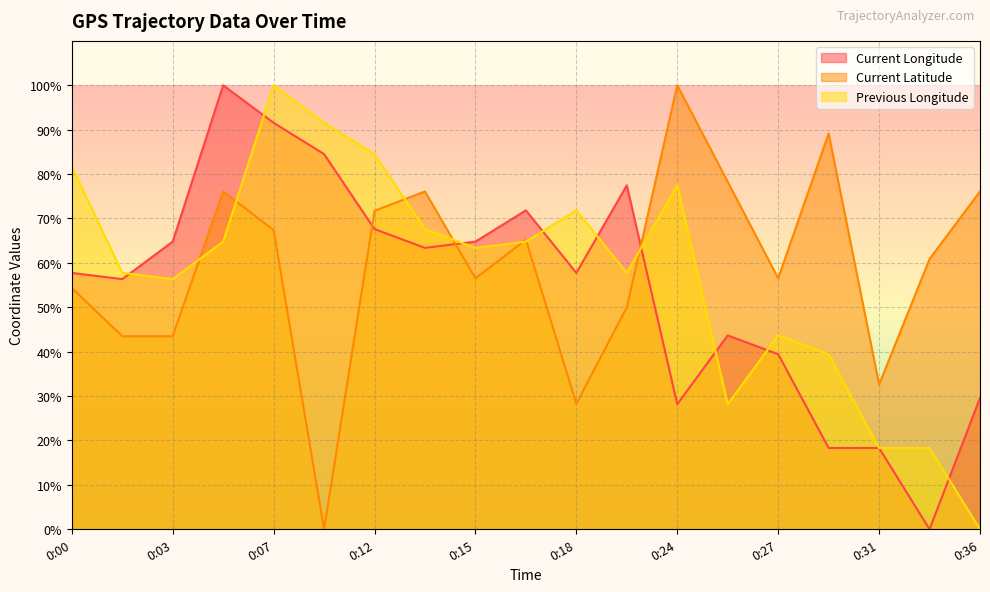

Which has a higher value, 0:12 or 0:33?

0:12